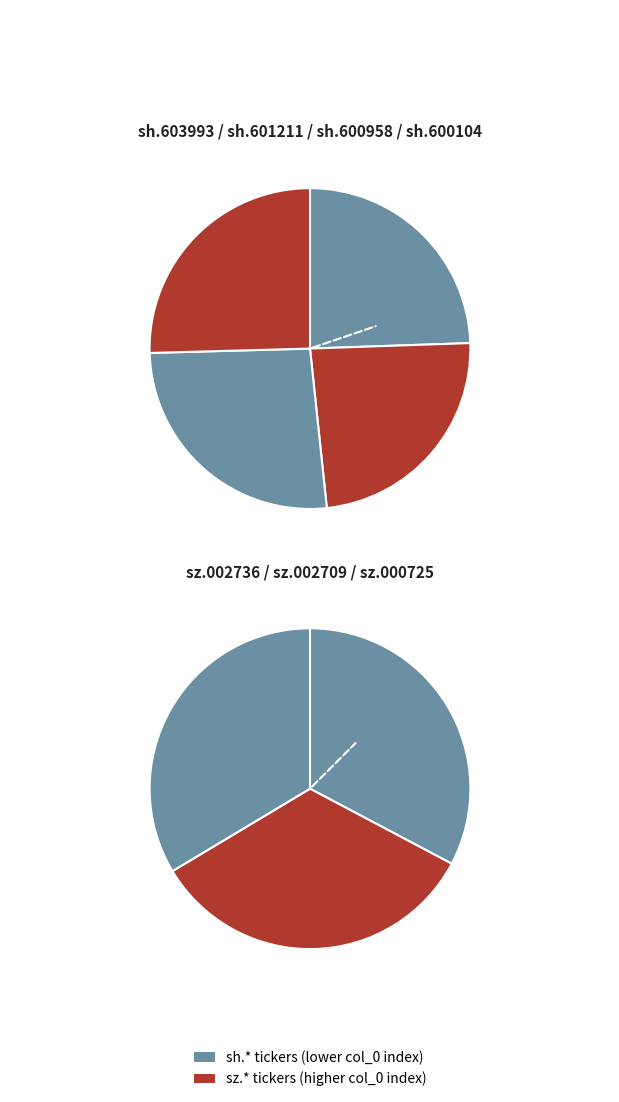

Which has a higher value, sh.601211 or sh.600104?

sh.600104